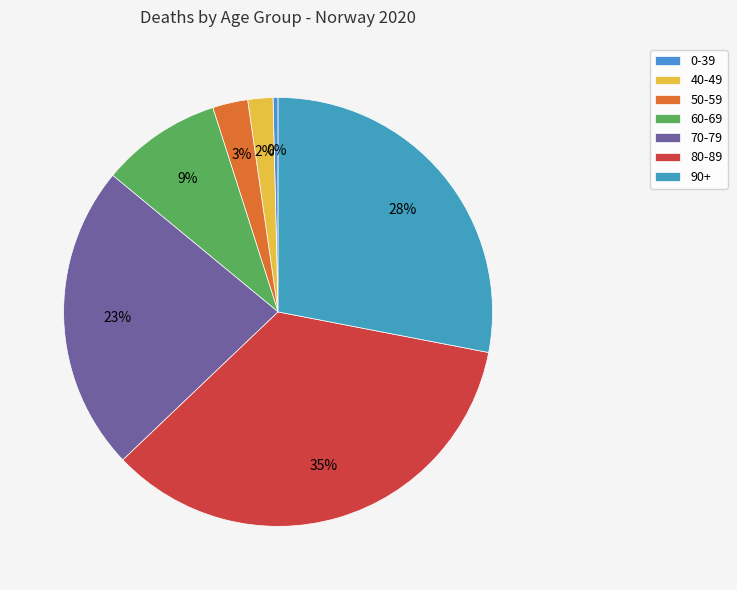

How many slices are in this pie chart?

7